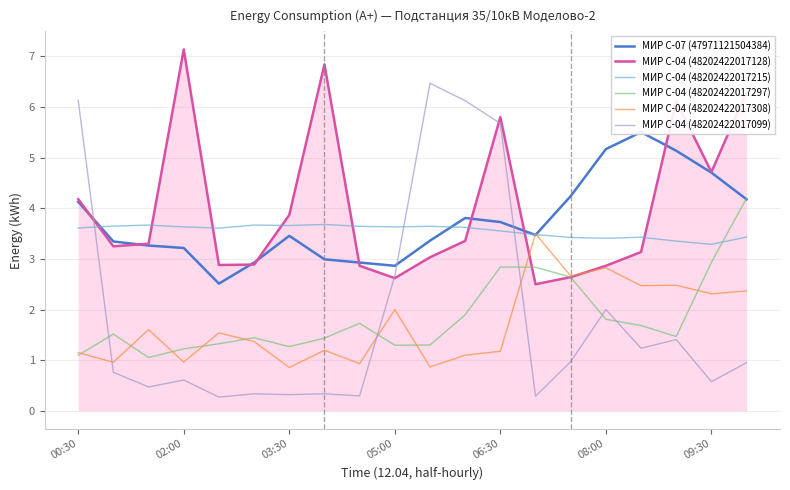

Count the number of data series in this chart.

6